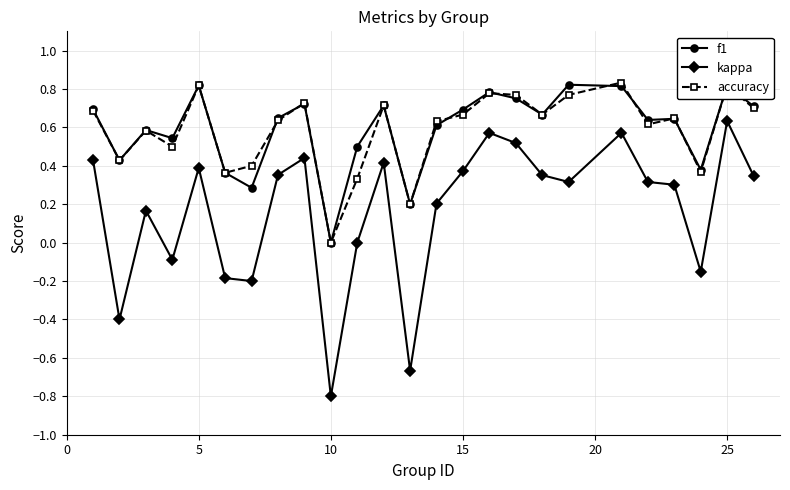

Which series has the widest spread of values?

kappa